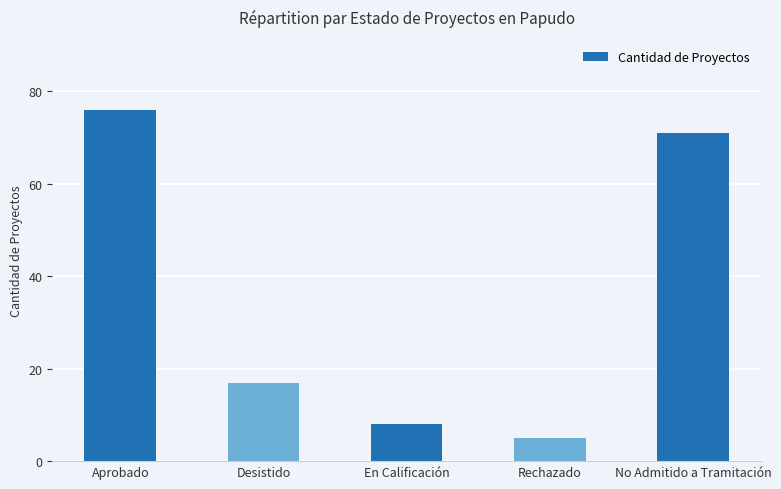

The chart shows a value of 13 at En Calificación. True or false?

False